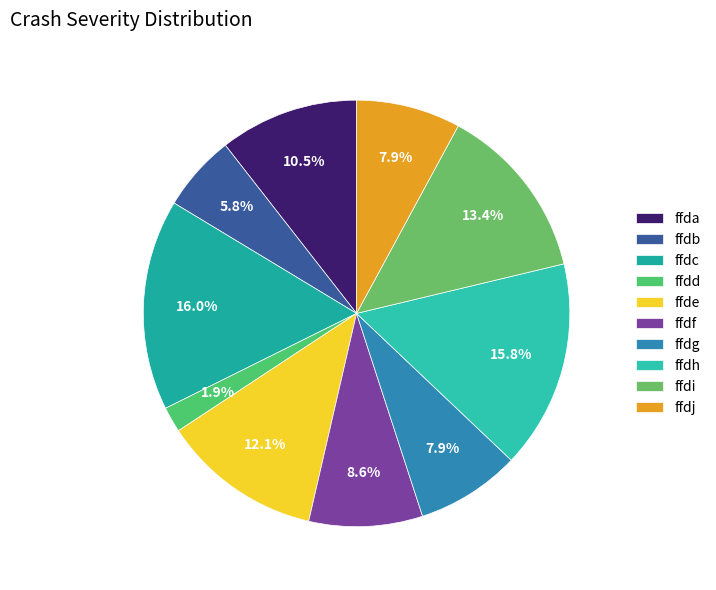

What is the ratio of the value at ffdj to the value at ffde?

0.7